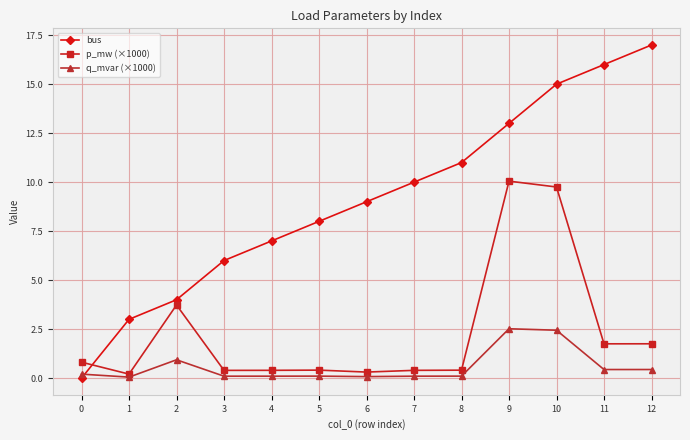

Where is p_mw (×1000) nearest to the value 5?

2